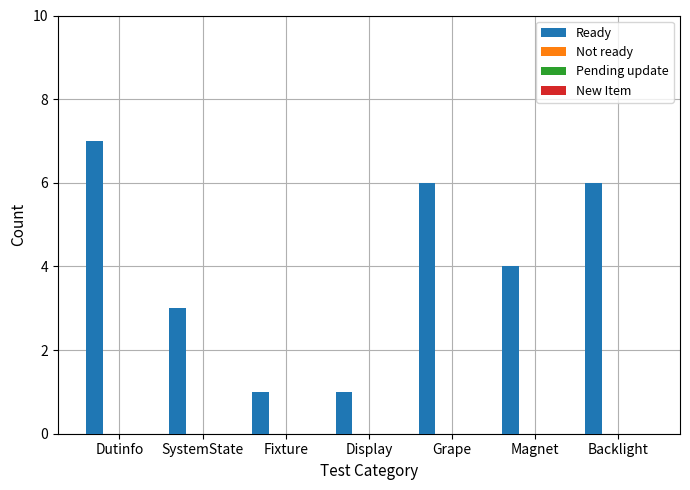

What is the maximum value shown in the chart?

7